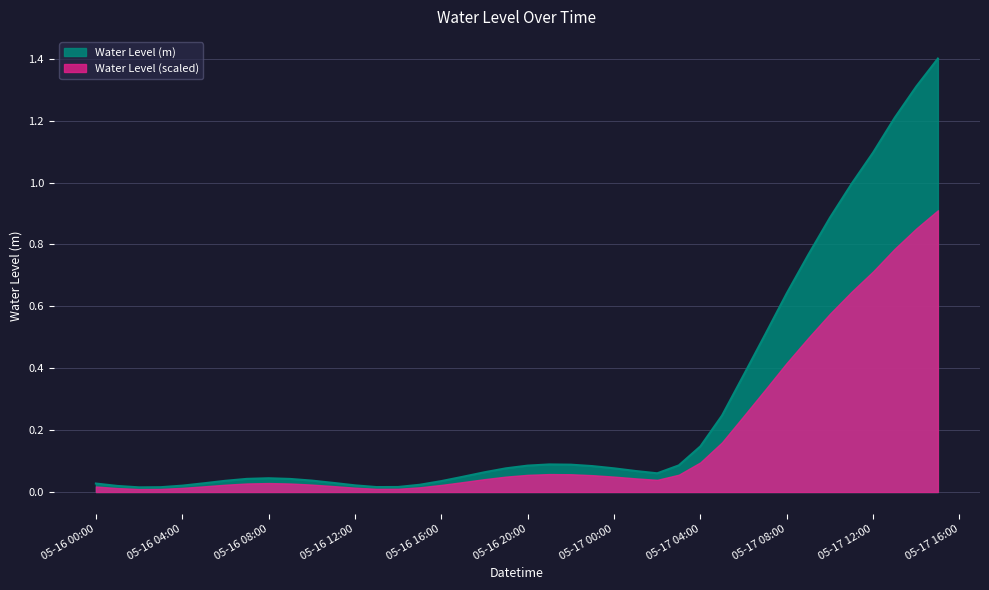

Count the number of data series in this chart.

2